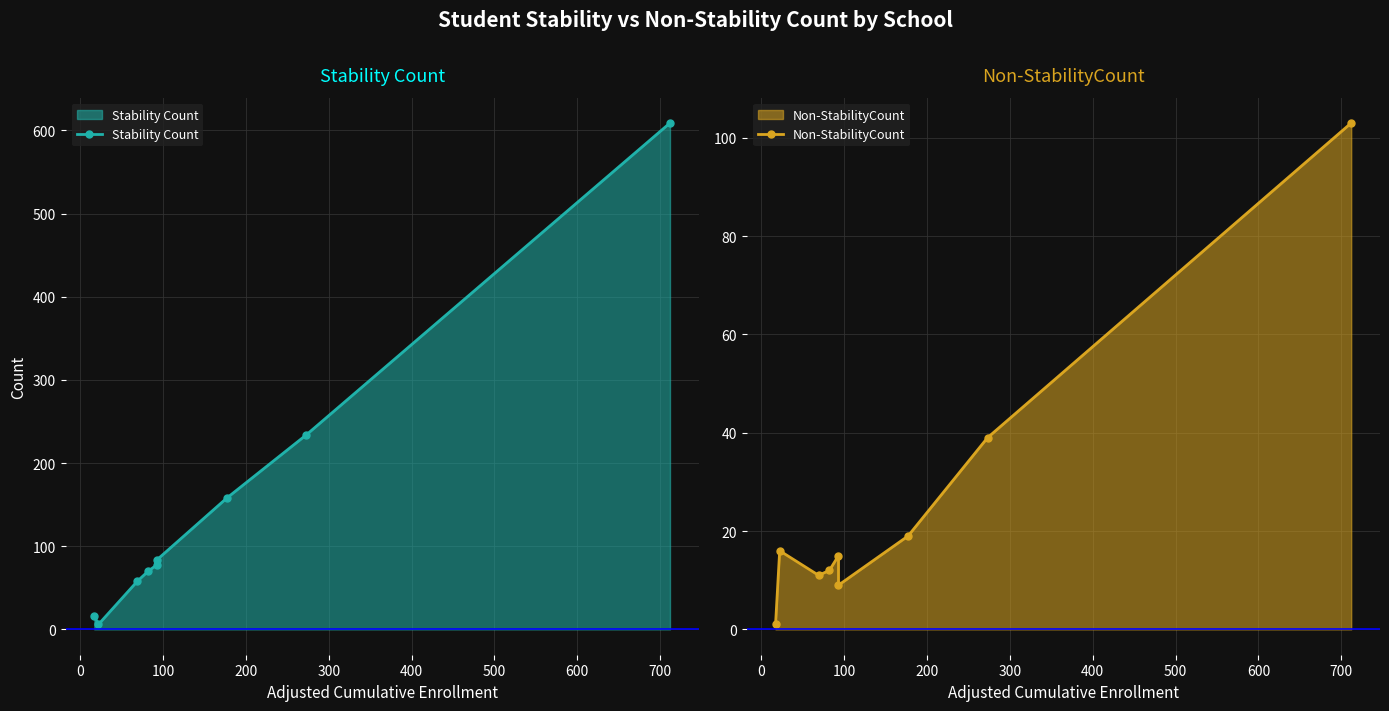

Is it true that Stability Count equals 357 at 600?

False